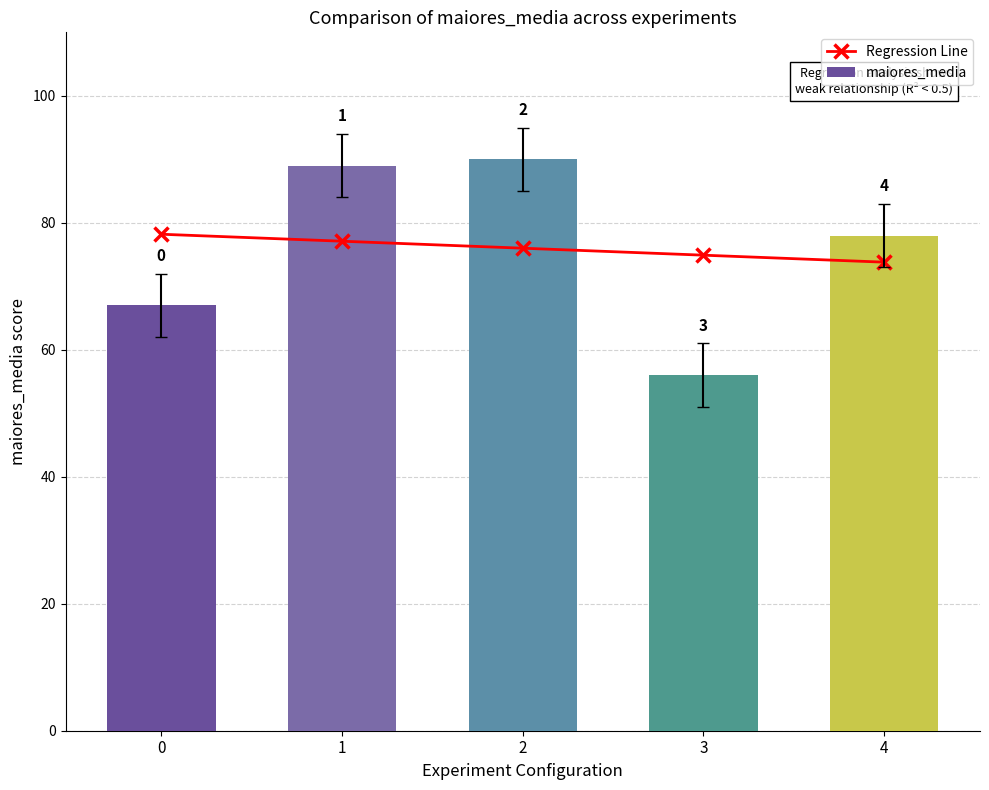

Does the chart contain stacked bars?

No